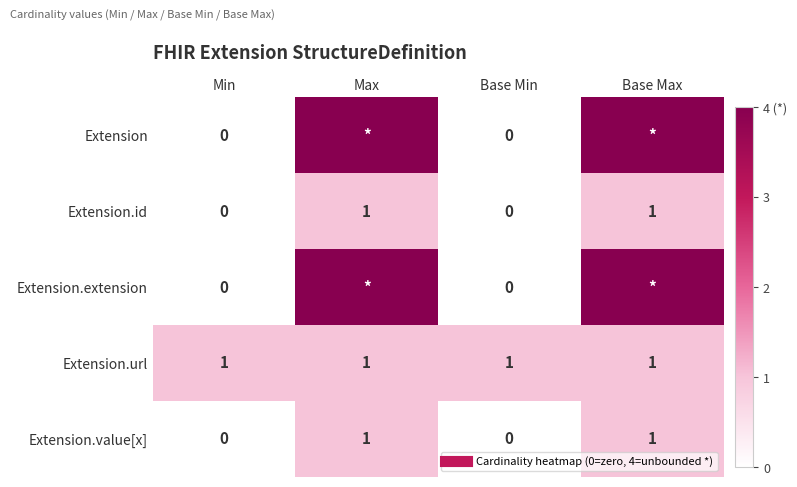

Which category has the highest value across all series?

Max